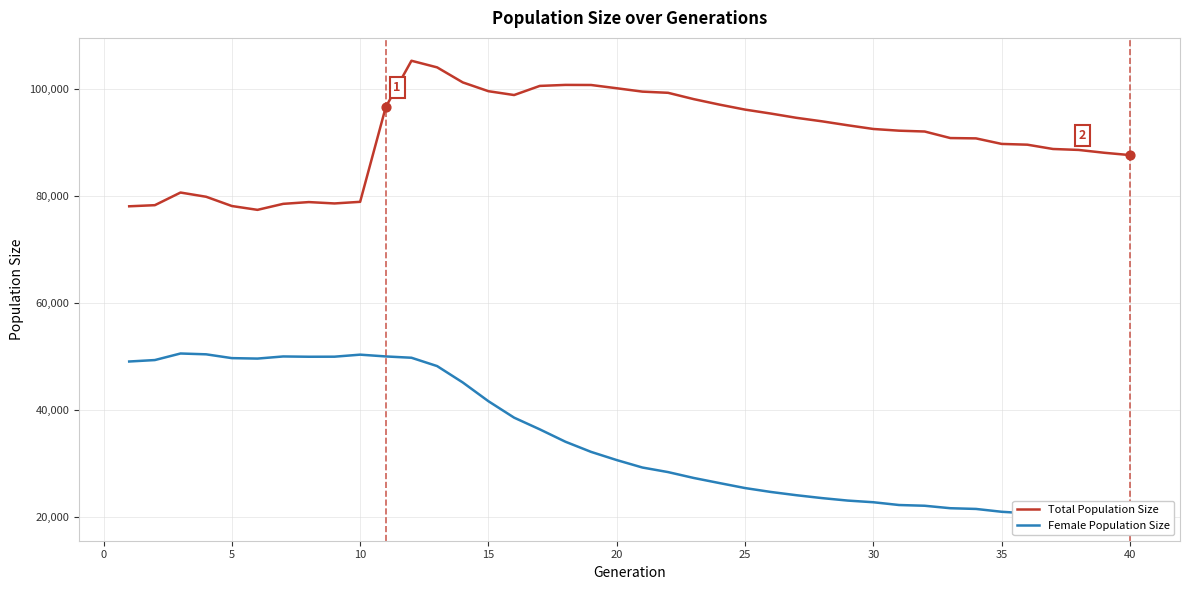

At how many categories does at least one series exceed 47419?

40